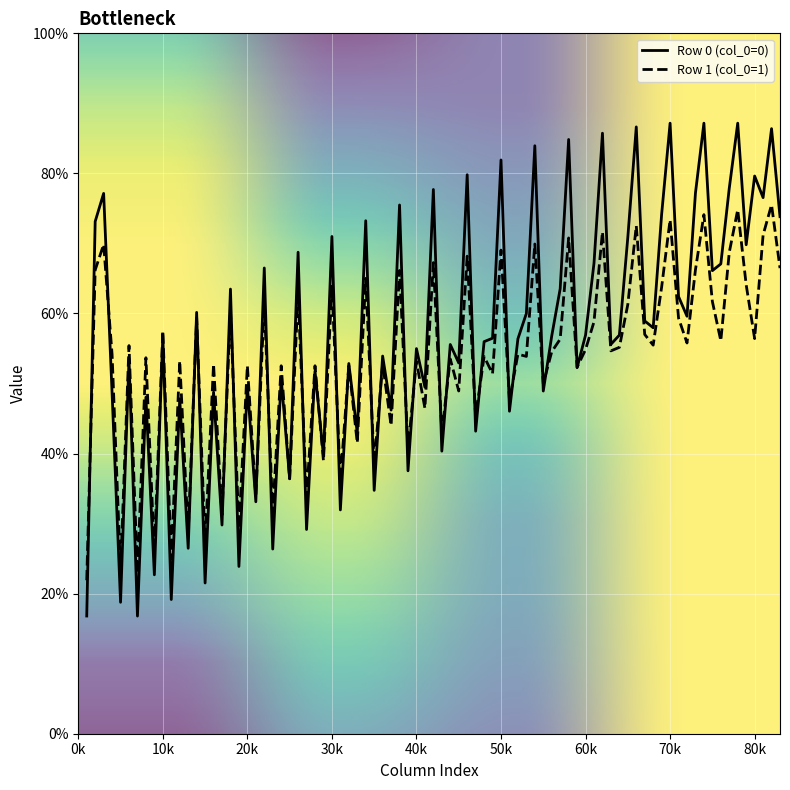

What is the minimum value for Row 1 (col_0=1)?

21.9